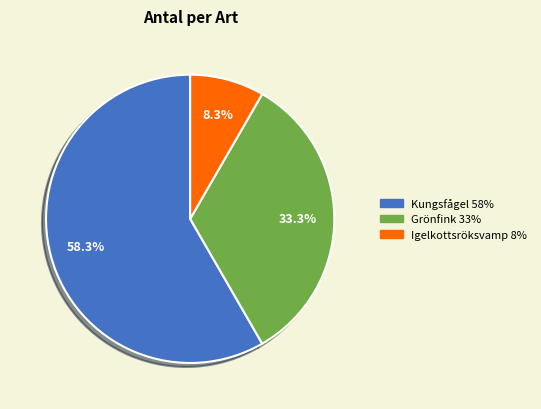

Is there a majority slice in this chart?

Yes